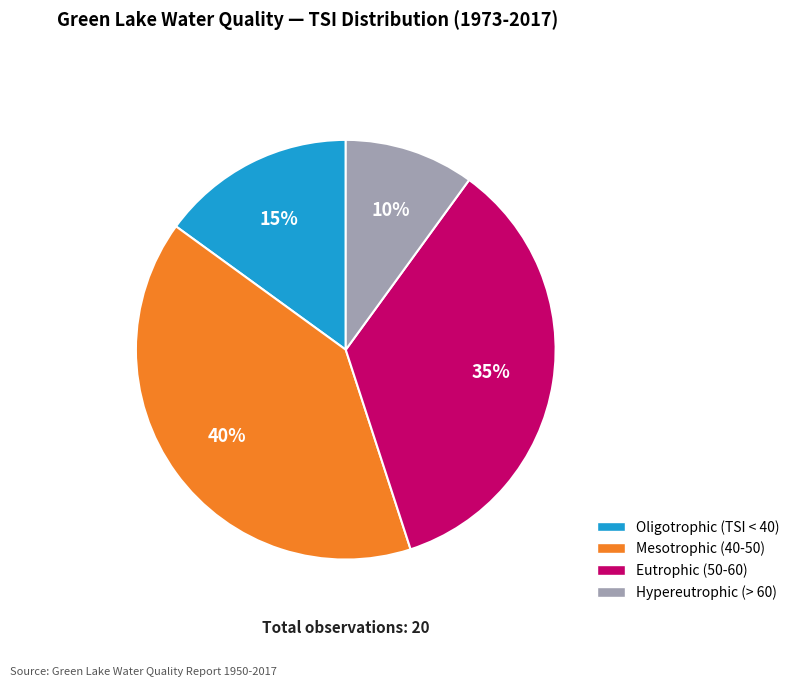

Is there a majority slice in this chart?

No